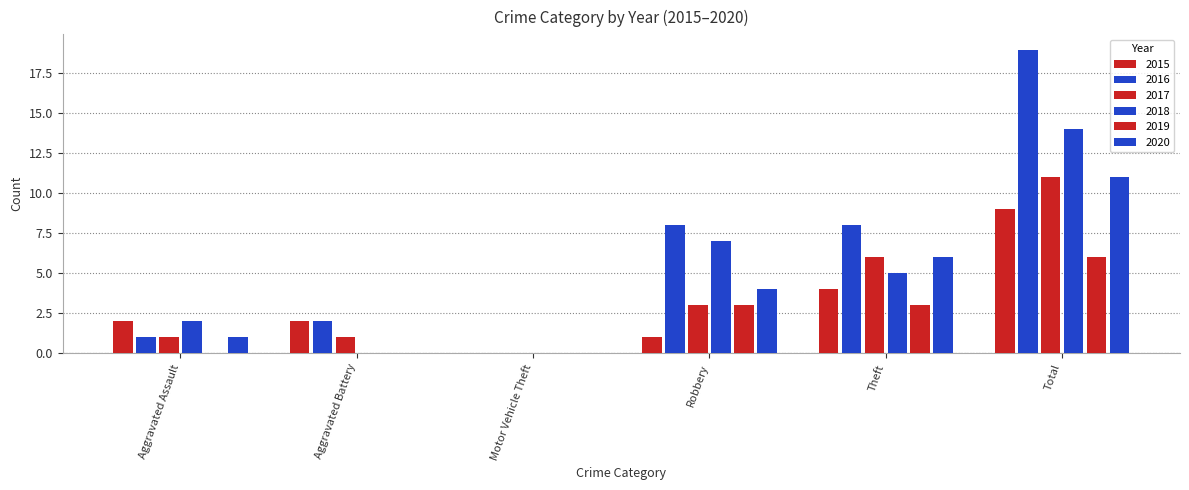

What is the value of the 2017 bar at the 6th from the left?

11